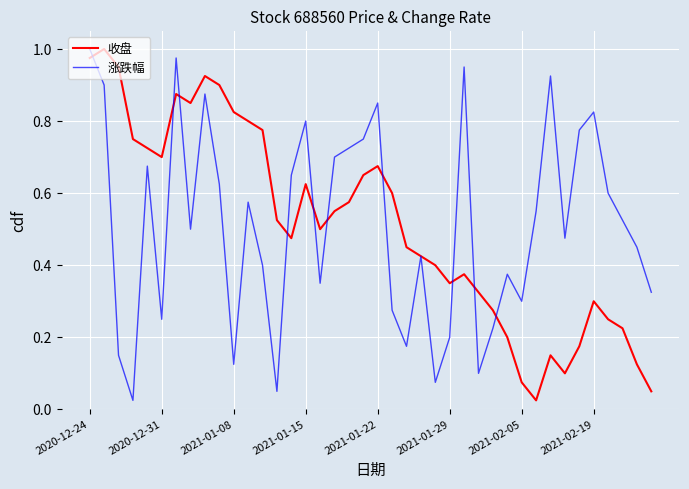

After their last crossing, which series has the higher values: 涨跌幅 or 收盘?

涨跌幅